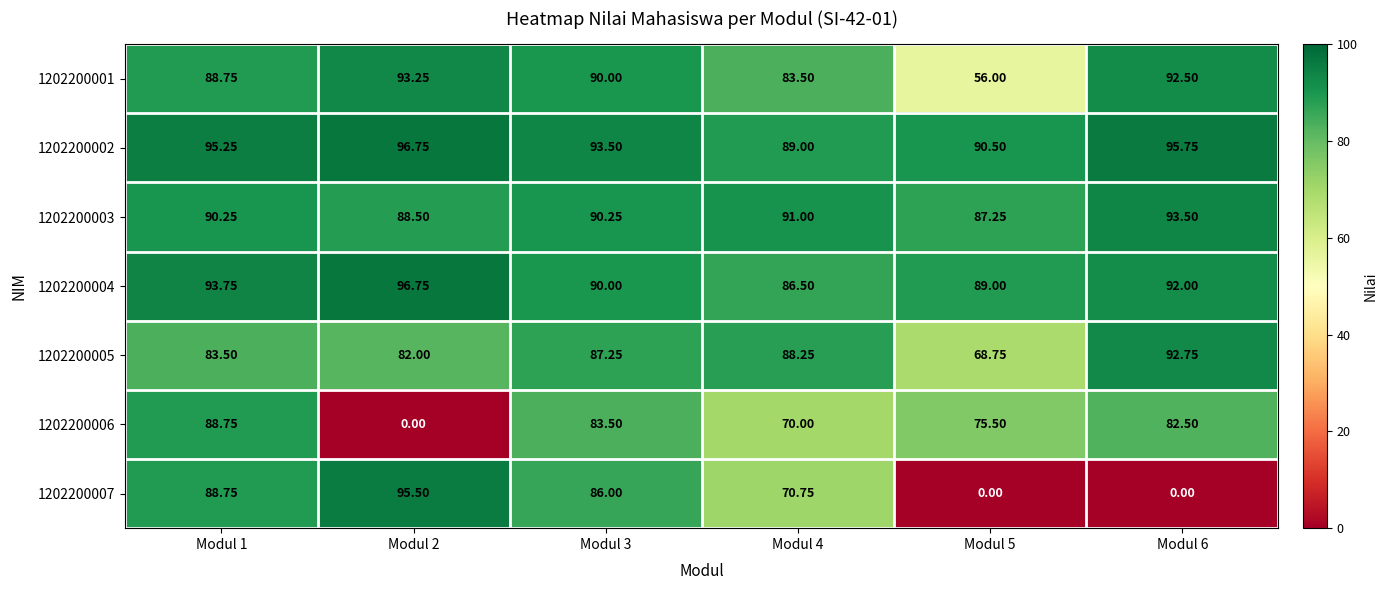

Which series has the largest total across all categories?

1202200002